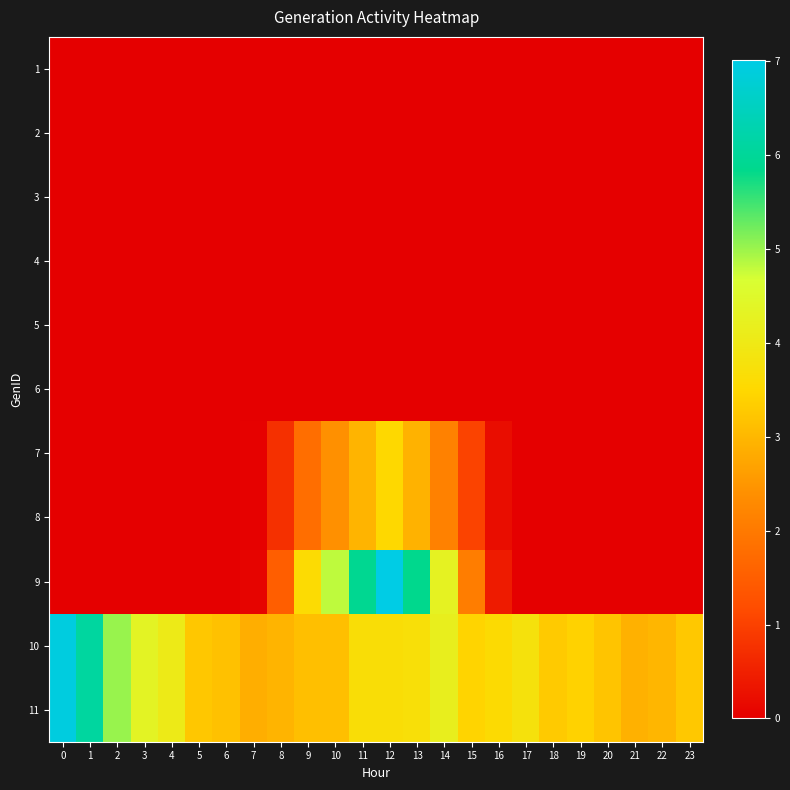

What is the greatest value displayed?

7.0